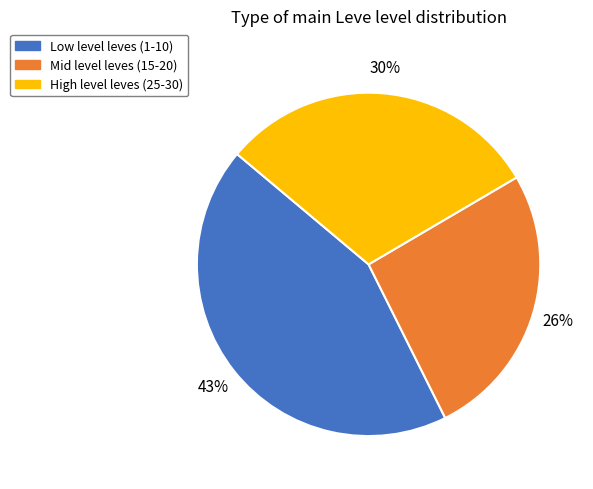

To the nearest percent, what is the average slice percentage?

33%